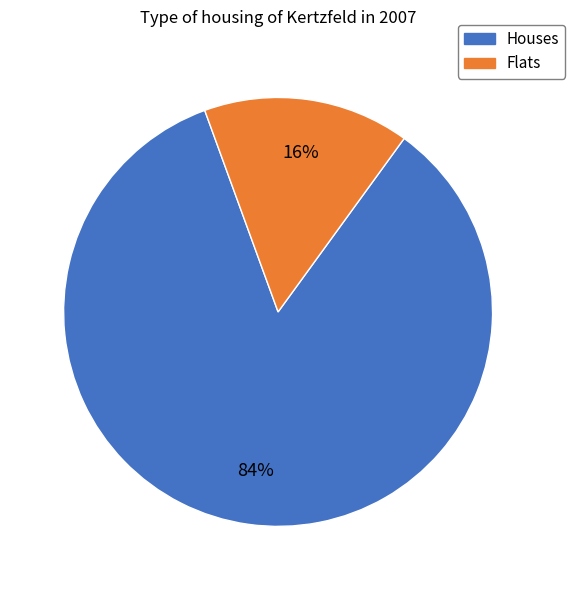

To the nearest percent, what is the average slice percentage?

50%